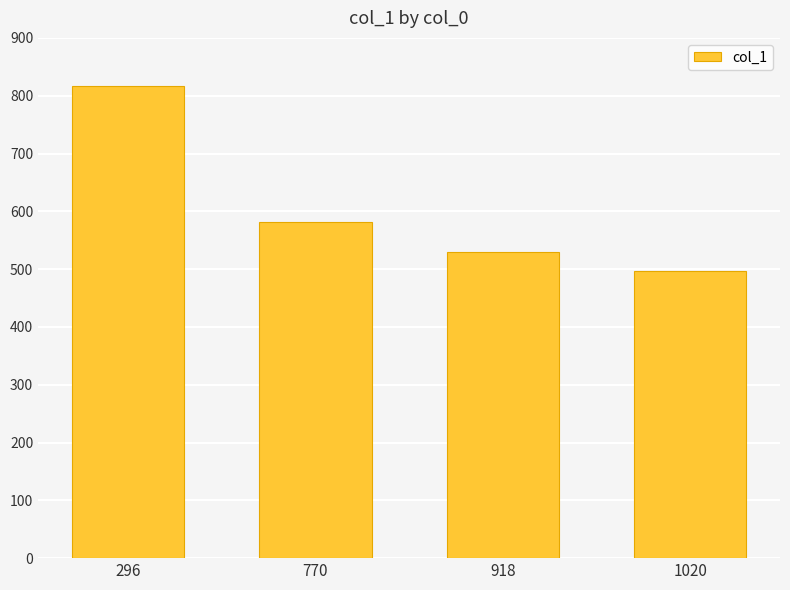

What is the minimum value shown in the chart?

496